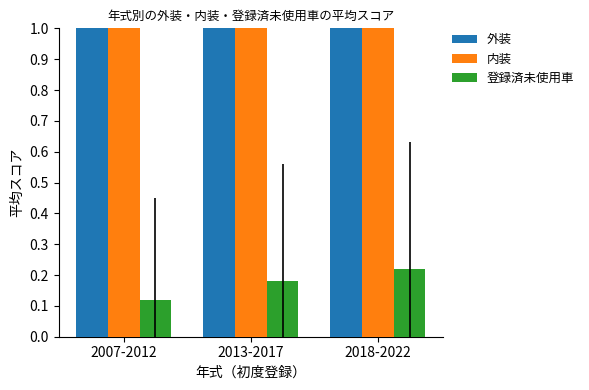

At which category is the sum across all series the highest?

2018-2022